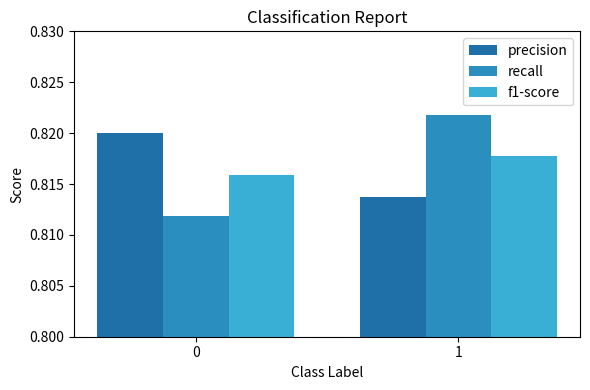

Which series changed the most between 0 and 1?

recall